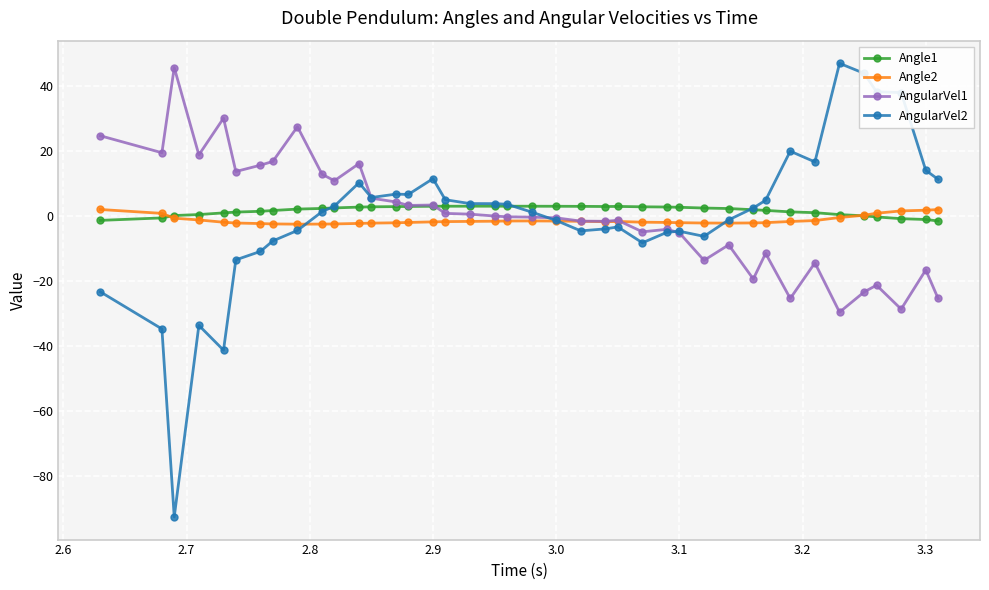

What is the greatest value displayed?

47.1